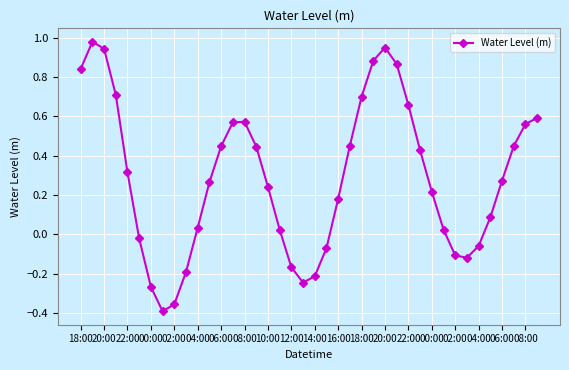

What is the difference between the second highest and minimum values?

1.3